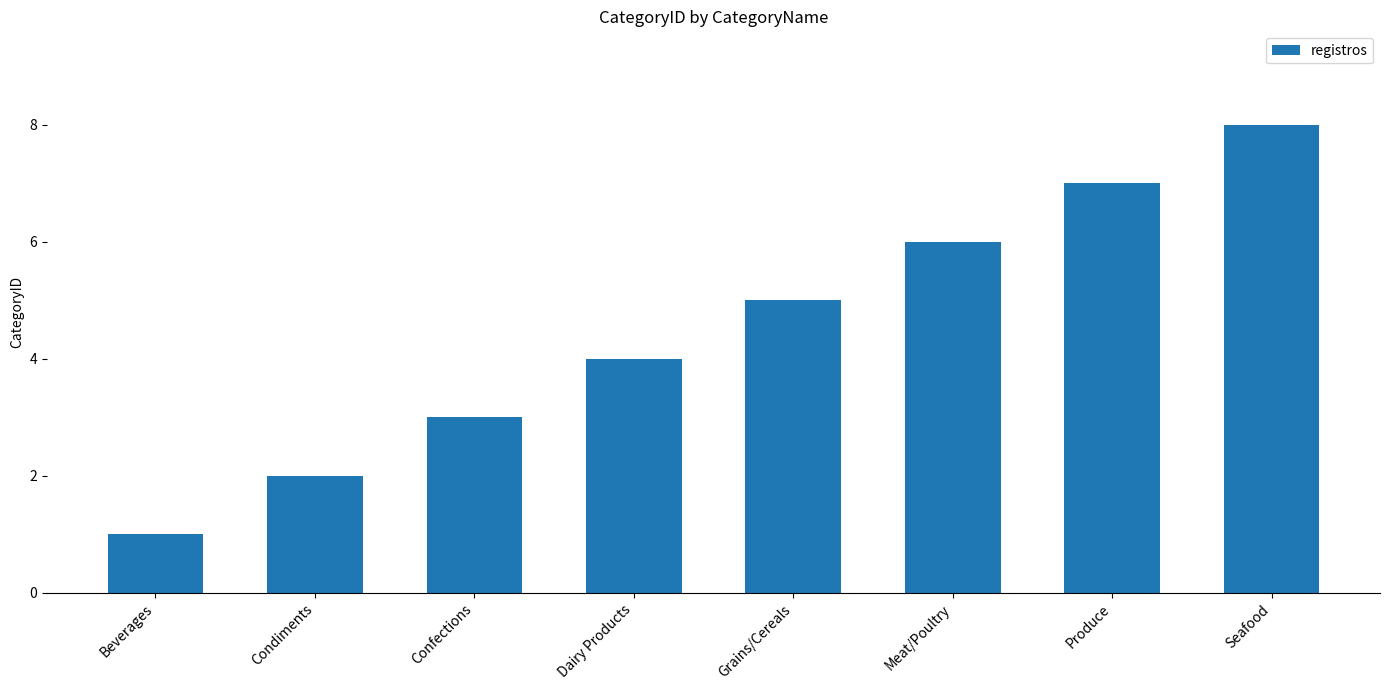

Which has a higher value, Condiments or Grains/Cereals?

Grains/Cereals